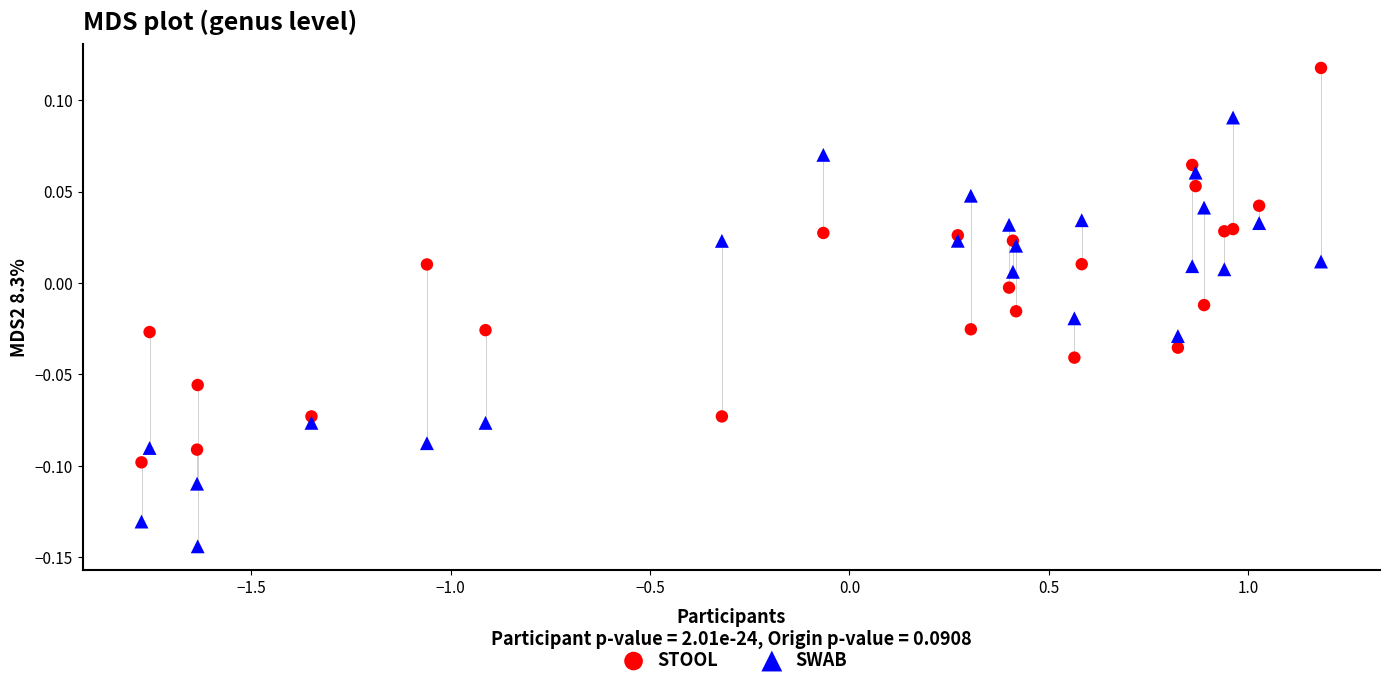

Which series contains the highest Y value?

STOOL